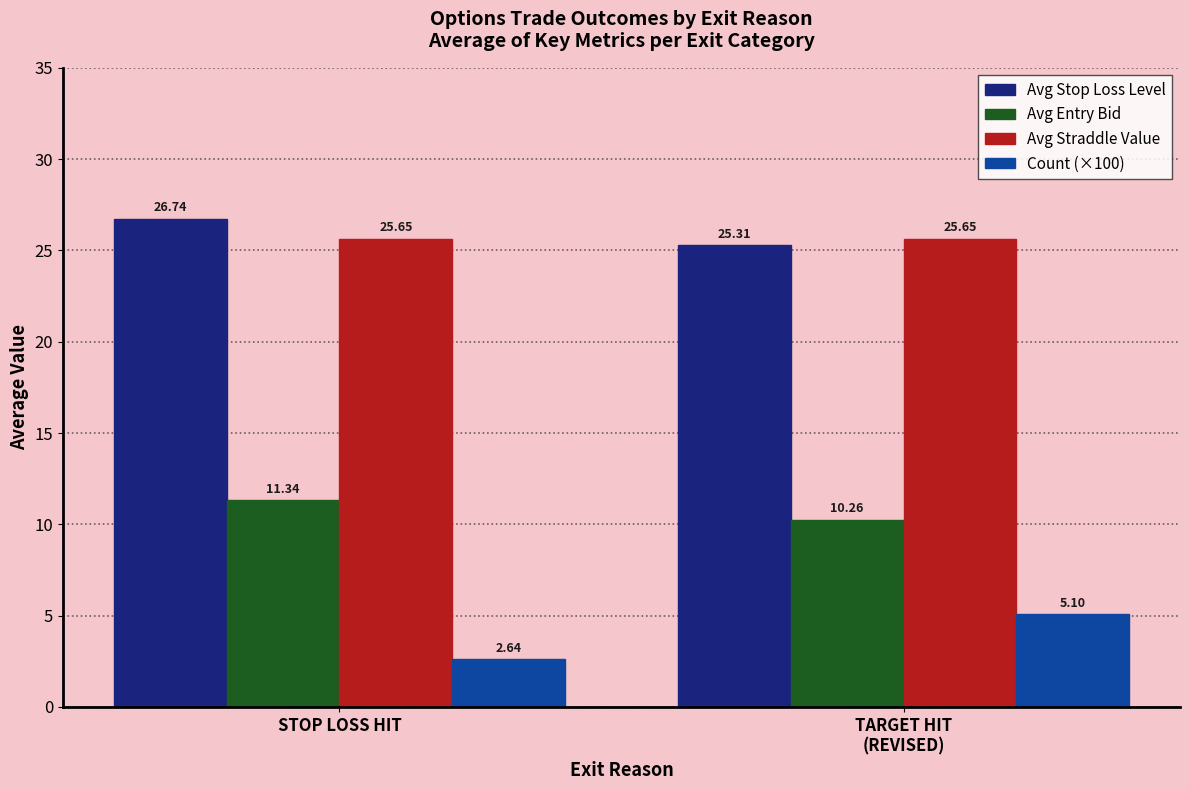

What is the difference between the maximum and minimum values in the Avg Stop Loss Level series?

1.4